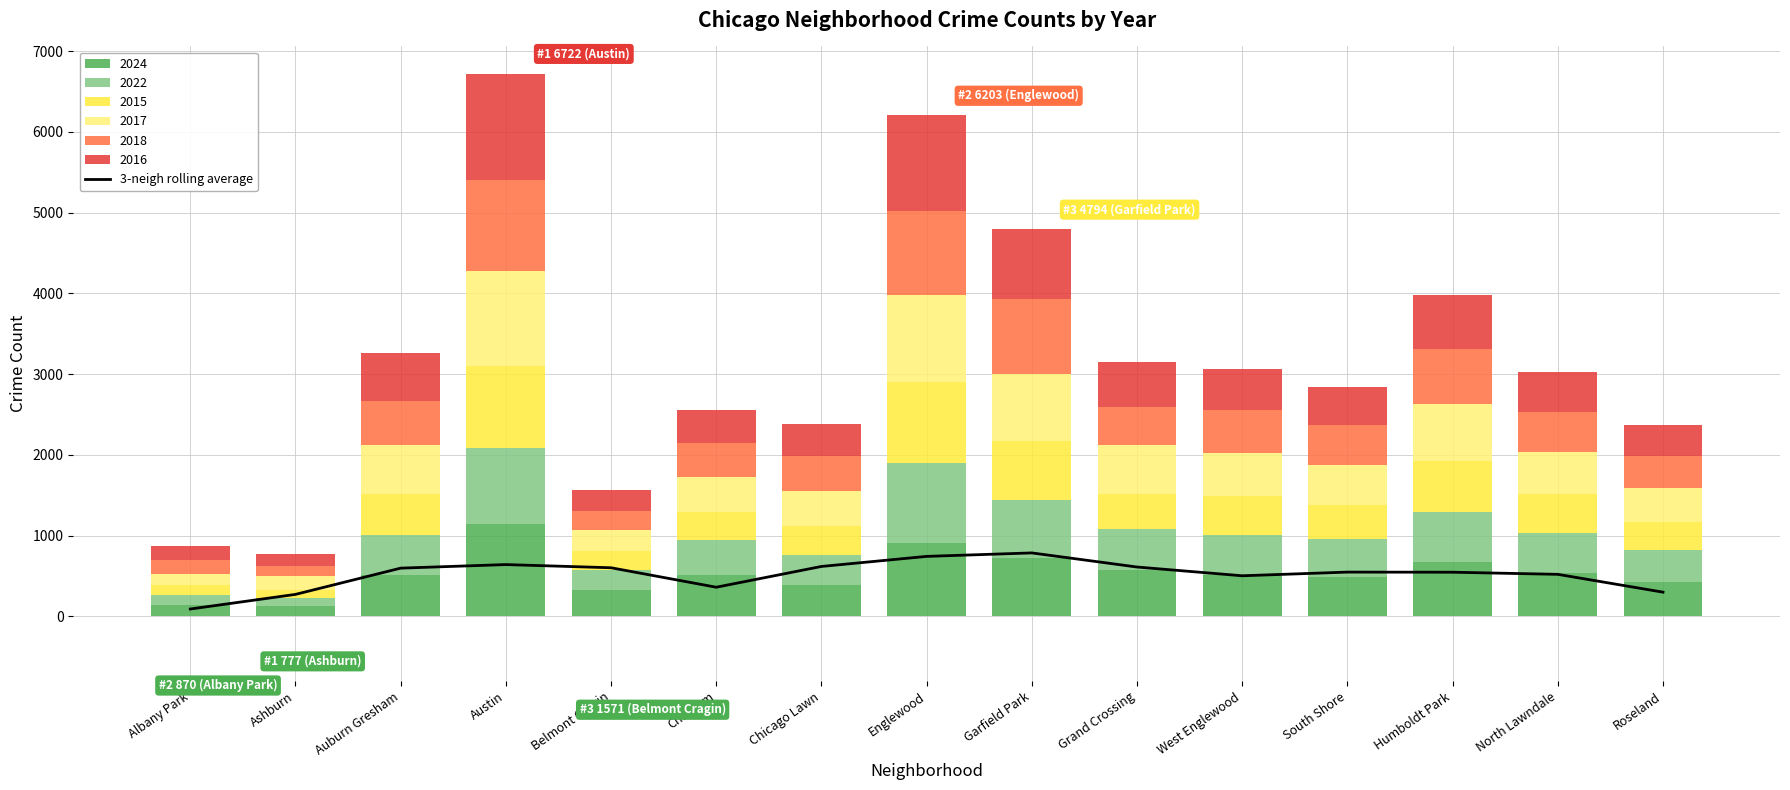

What is the sum of the values at Grand Crossing and Albany Park?

703.0